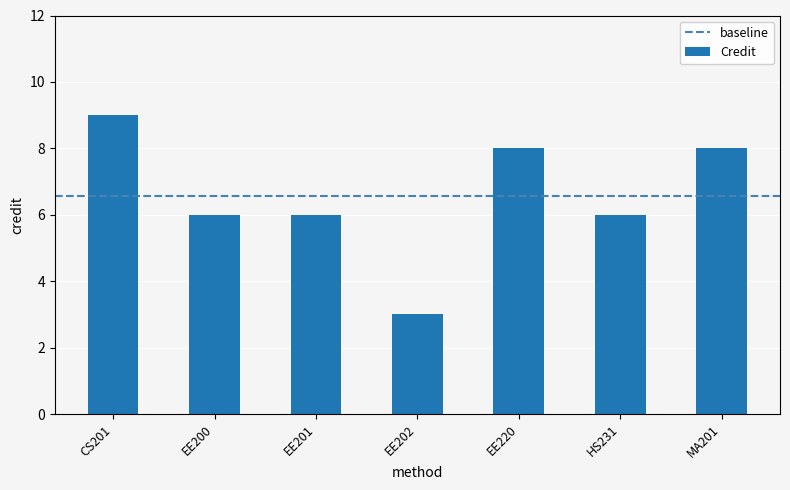

Reading left to right, list all the values displayed in this chart.

CS201=9	EE200=6	EE201=6	EE202=3	EE220=8	HS231=6	MA201=8